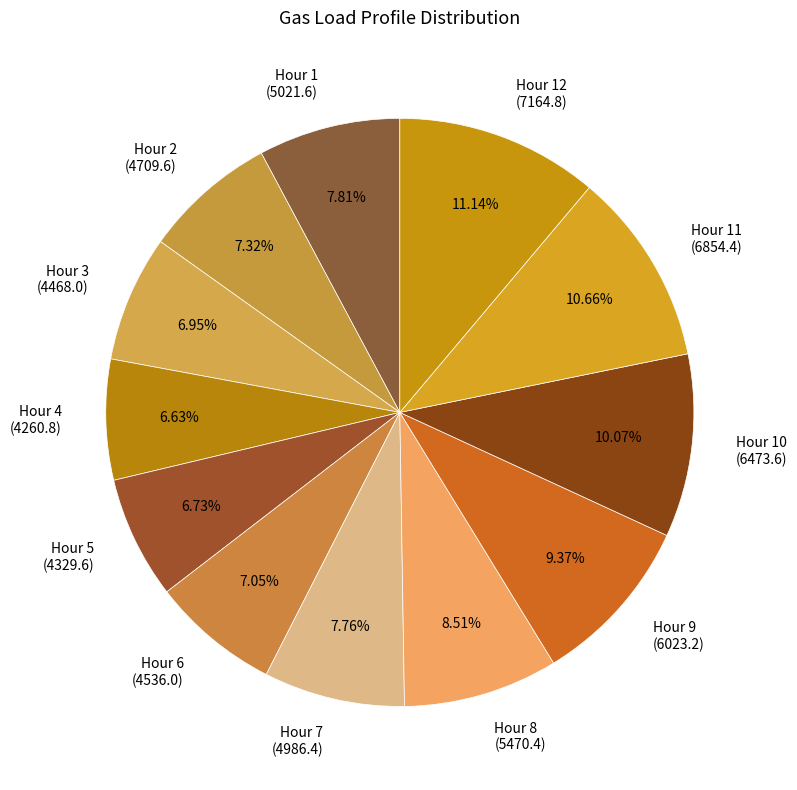

Is the sum of Hour 3 and Hour 4 greater than half?

No